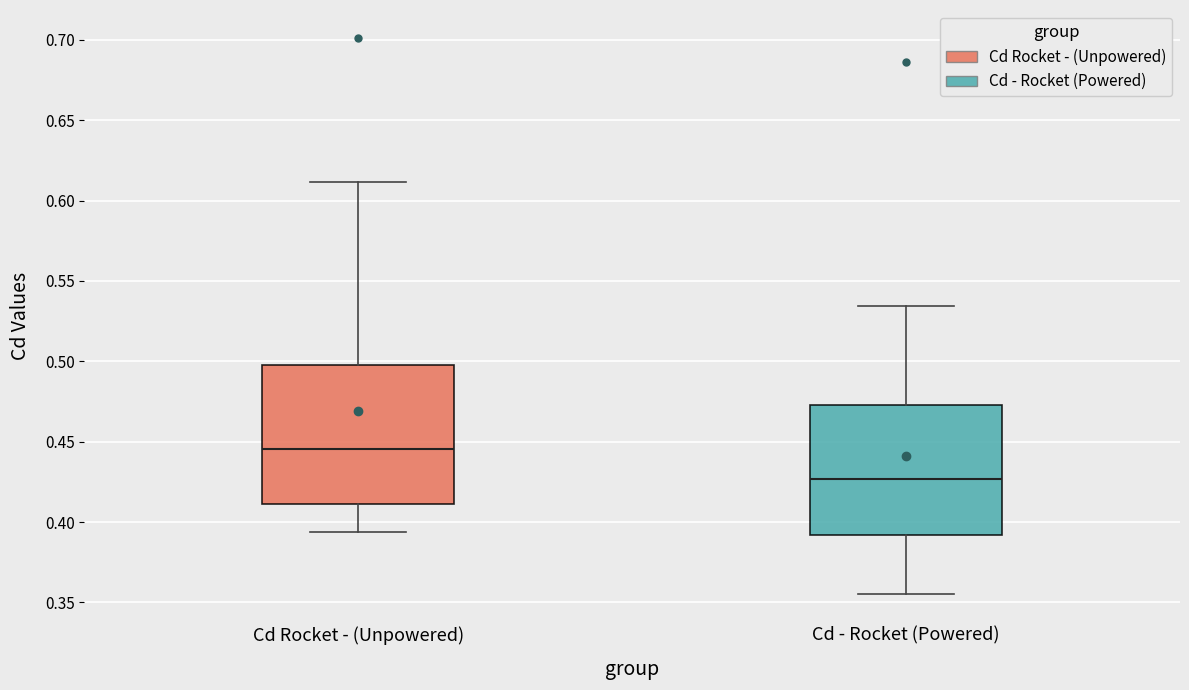

Where does the median line of the box for Cd Rocket - (Unpowered) sit on the y-axis? The values are not printed on the chart, so give them approximately, as read against the axis.

0.445